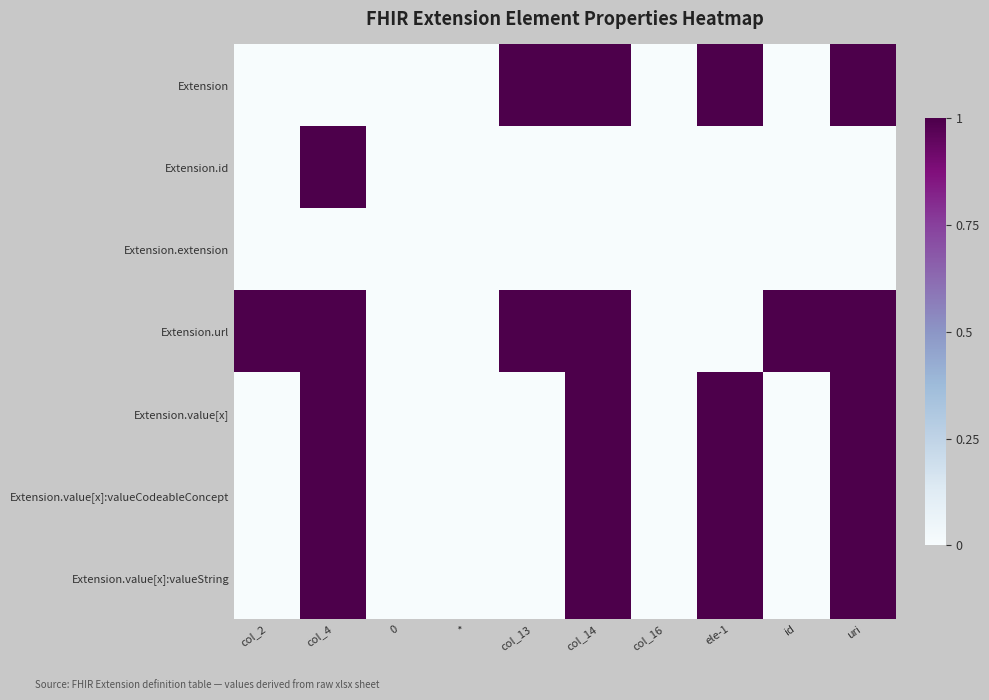

What is the greatest value displayed?

1